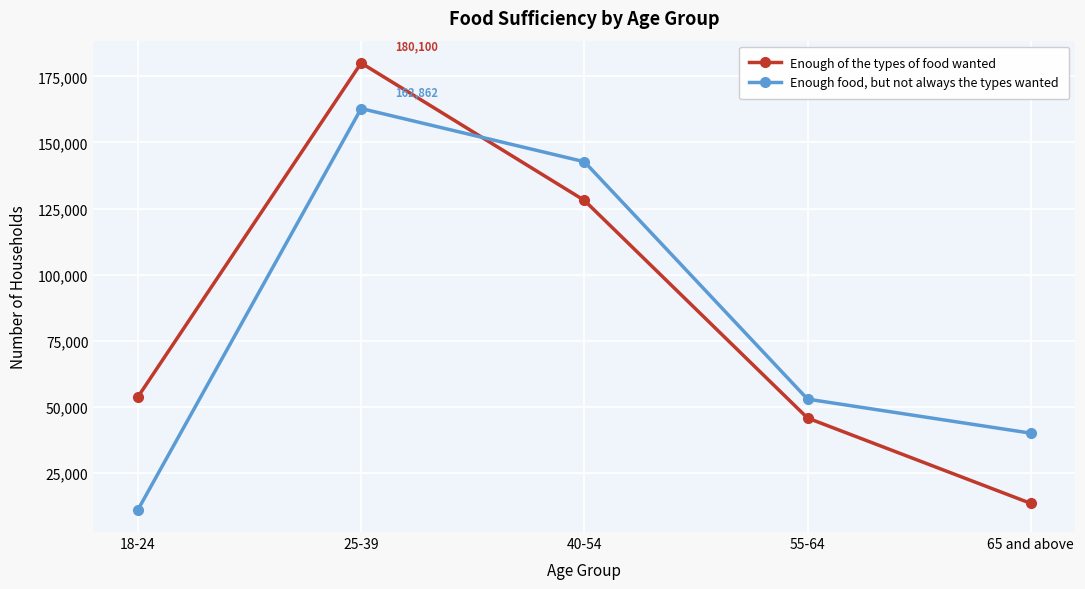

True or false: Enough of the types of food wanted has more than 2 interior local peaks.

False